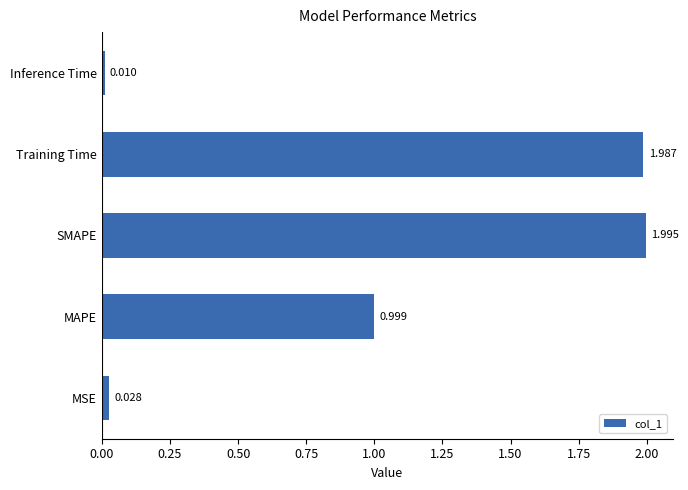

Where is the data nearest to the value 1?

MAPE